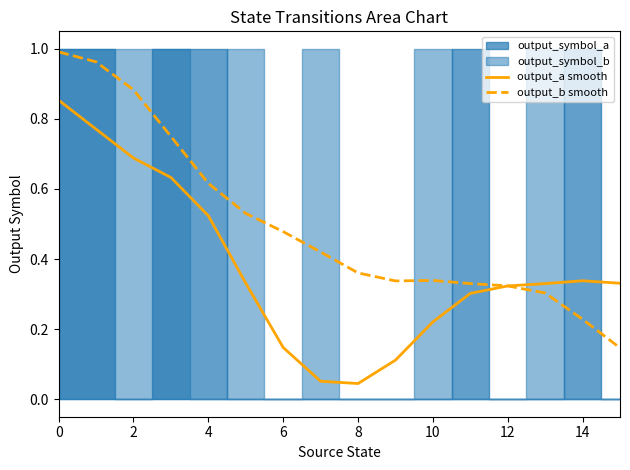

The output_a smooth series shows 1.2 at 0. True or false?

False